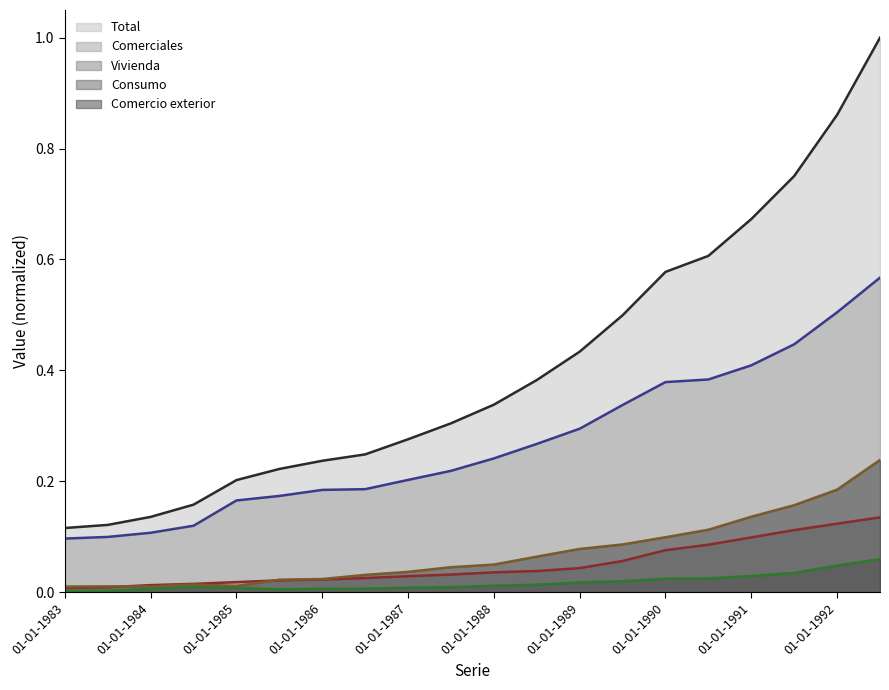

Reading left to right, what are all the values shown in this chart?

Total: 0.1	0.1	0.1	0.2	0.2	0.2	0.2	0.2	0.3	0.3	0.3	0.4	0.4	0.5	0.6	0.6	0.7	0.8	0.9	1.0
Comerciales: 0.1	0.1	0.1	0.1	0.2	0.2	0.2	0.2	0.2	0.2	0.2	0.3	0.3	0.3	0.4	0.4	0.4	0.4	0.5	0.6
Vivienda: 0.0	0.0	0.0	0.0	0.0	0.0	0.0	0.0	0.0	0.0	0.0	0.0	0.0	0.1	0.1	0.1	0.1	0.1	0.1	0.1
Consumo: 0.0	0.0	0.0	0.0	0.0	0.0	0.0	0.0	0.0	0.0	0.0	0.0	0.0	0.0	0.0	0.0	0.0	0.0	0.0	0.1
Comercio exterior: 0.0	0.0	0.0	0.0	0.0	0.0	0.0	0.0	0.0	0.0	0.0	0.1	0.1	0.1	0.1	0.1	0.1	0.2	0.2	0.2